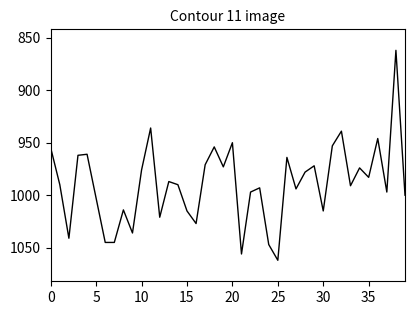

What is the smallest value displayed?

862